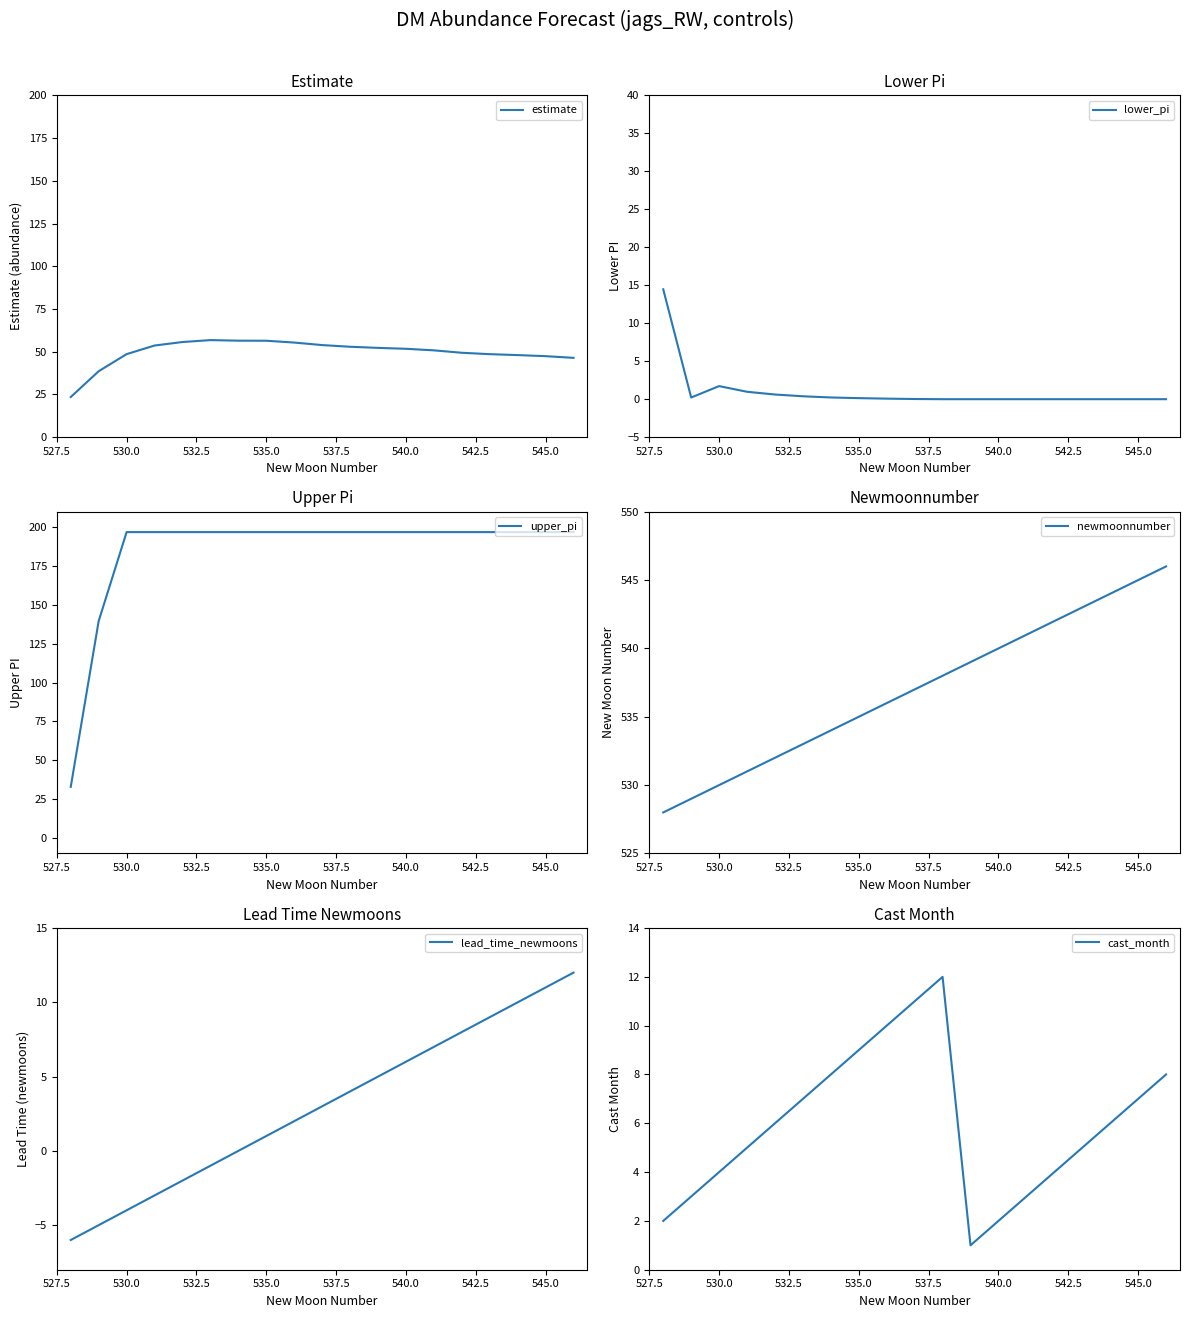

The value of cast_month at 535.0 is 9. True or false?

True